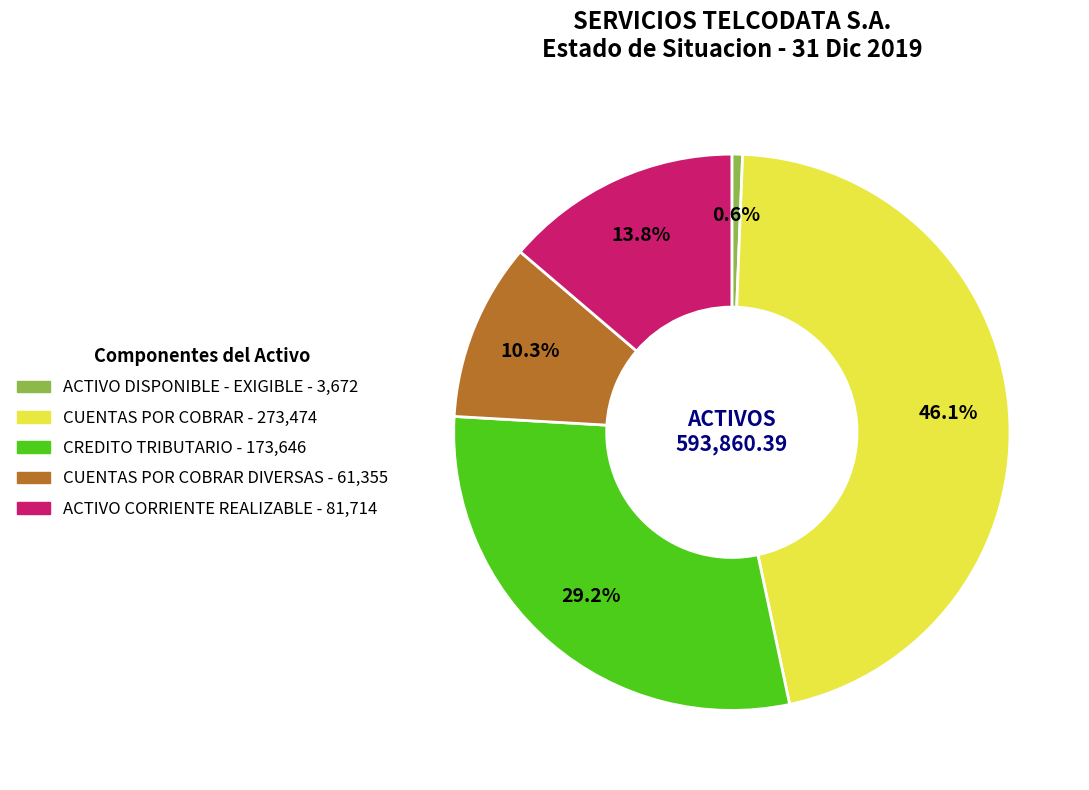

Is there a majority slice in this chart?

No